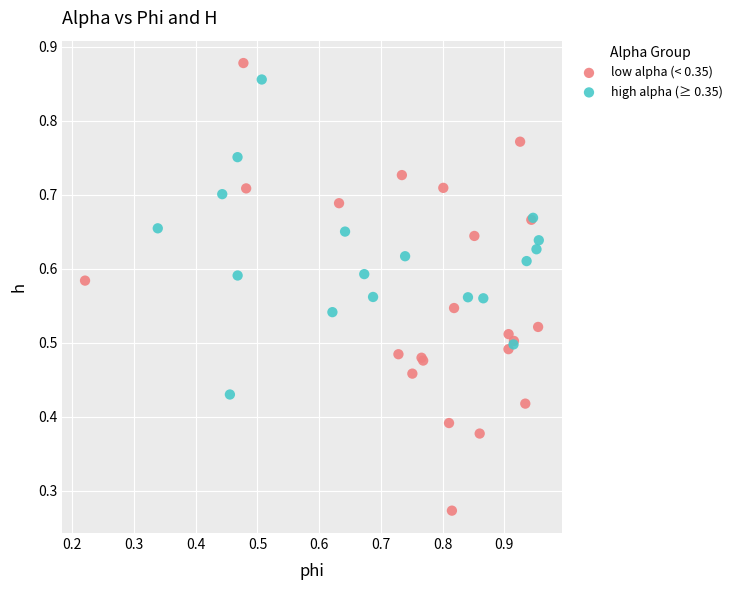

Which series contains the lowest Y value?

low alpha (< 0.35)